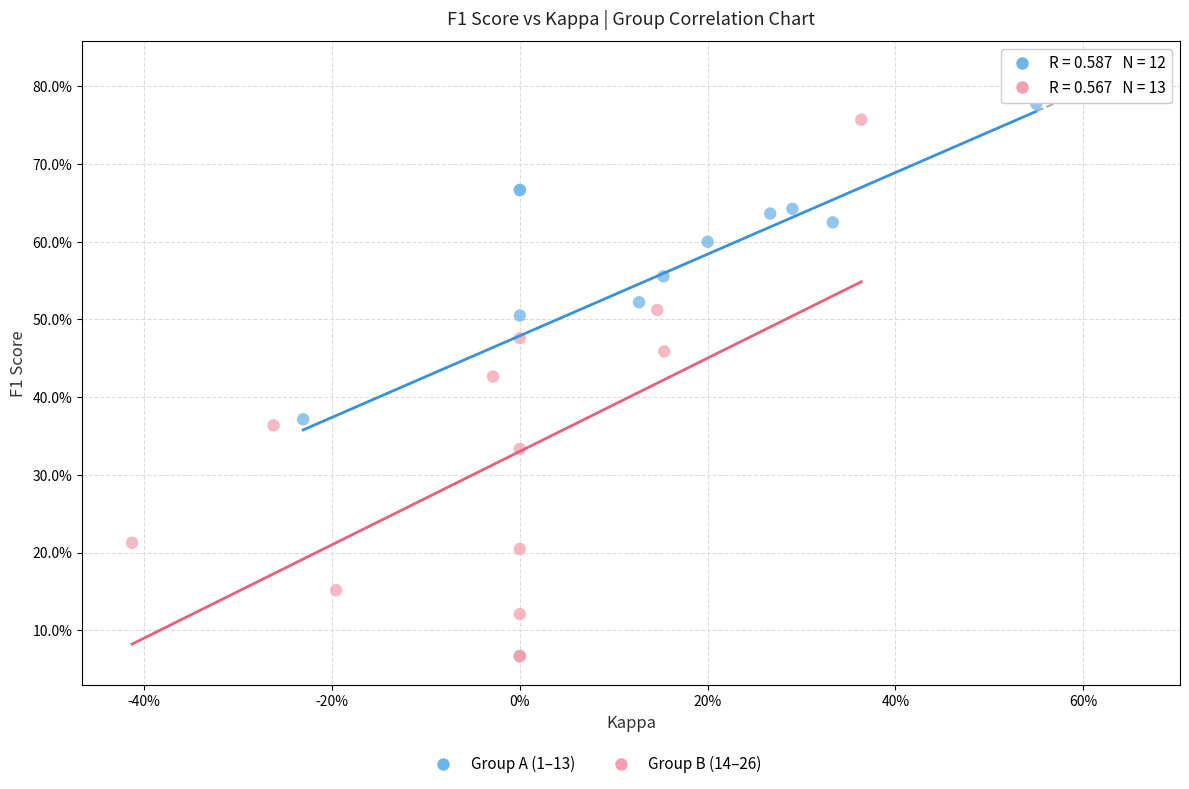

Which series has the largest Y range (max minus min)?

Group A (1–13)